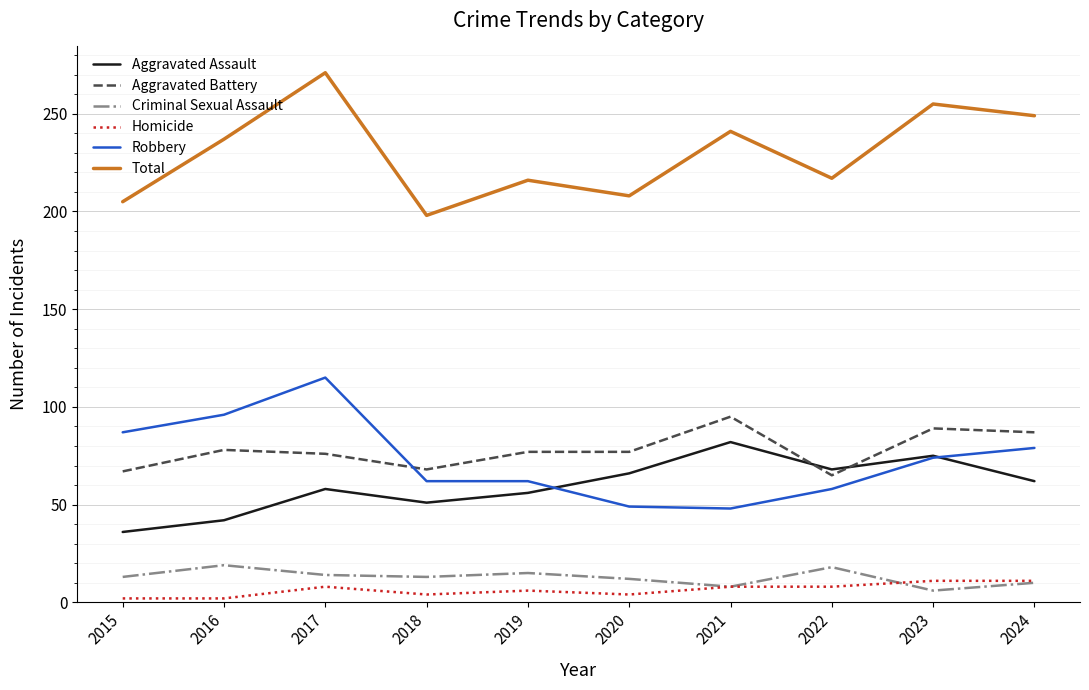

Between which two adjacent categories do Robbery and Aggravated Battery first intersect?

2017 and 2018